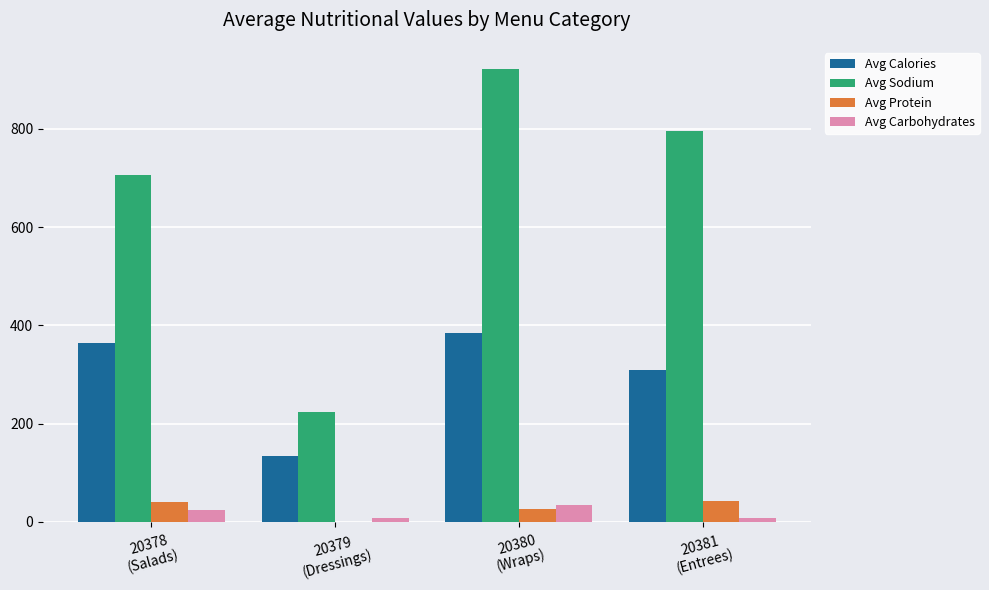

Which series has the largest range (max minus min)?

Avg Sodium